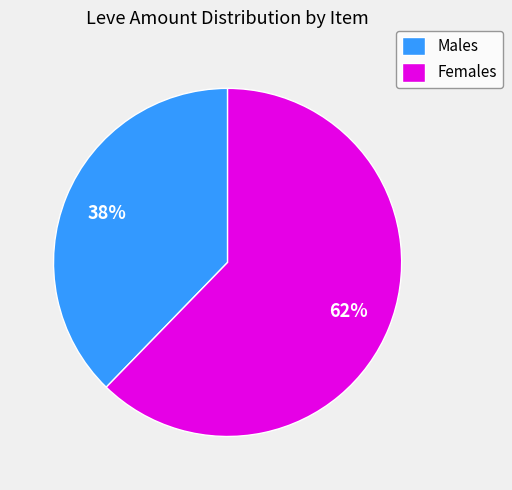

Which has a higher value, Males or Females?

Females